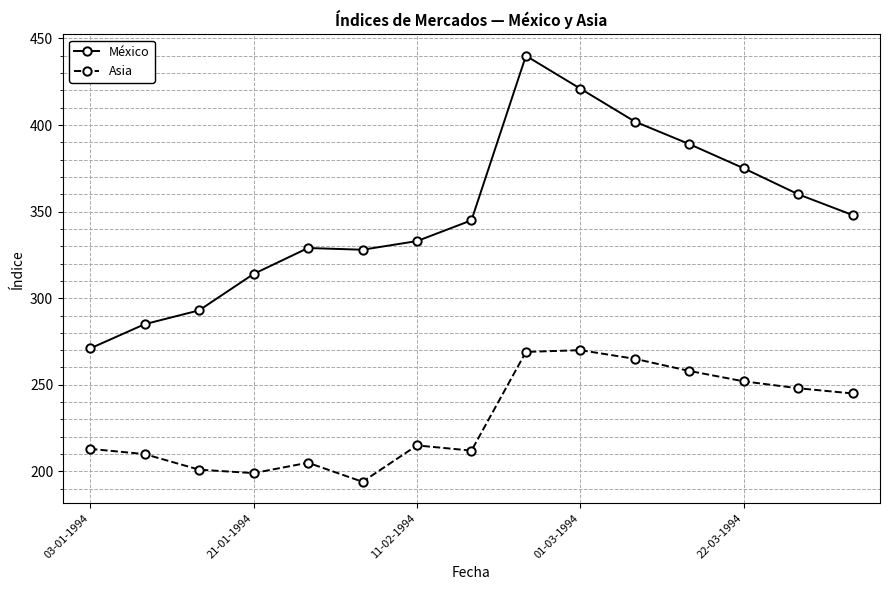

What is the value of the Asia point at the 12th from the left?

258